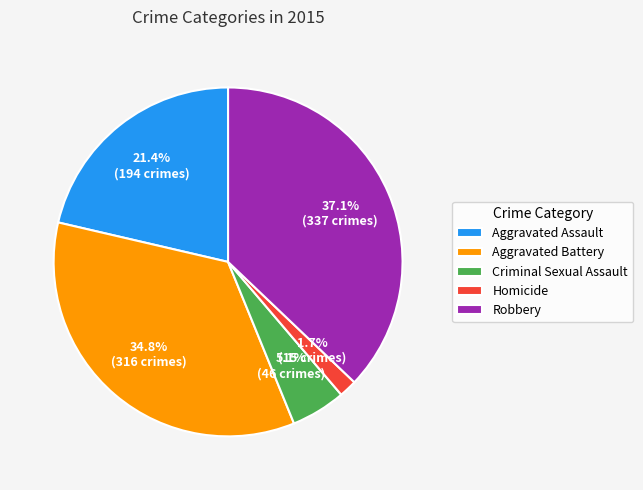

The Aggravated Assault slice represents 9% of the pie. True or false?

False